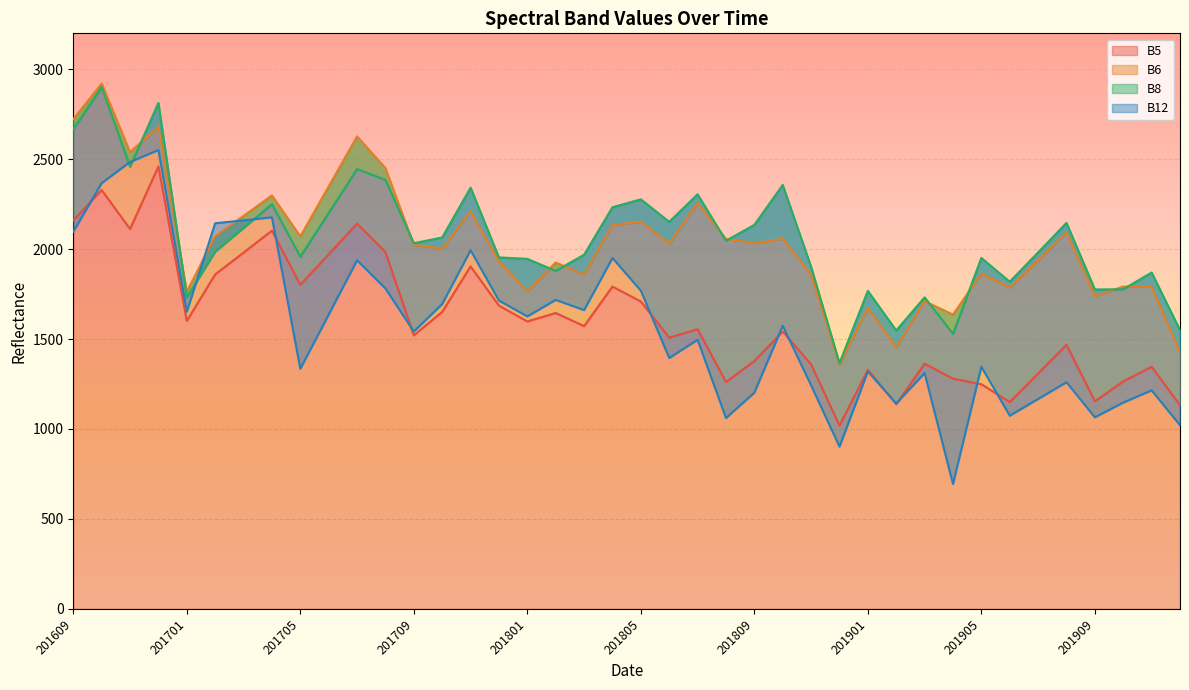

Does the chart display data point markers on the line(s)?

No